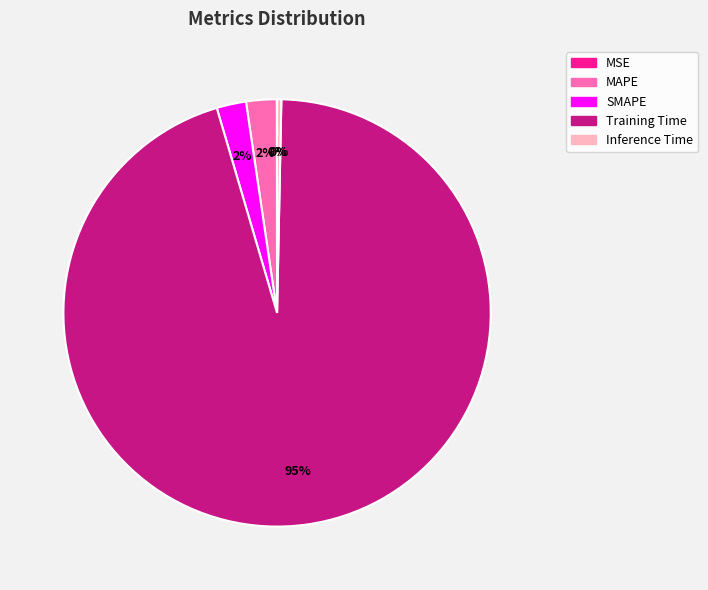

What percentage is the SMAPE slice, to the nearest percent?

2%